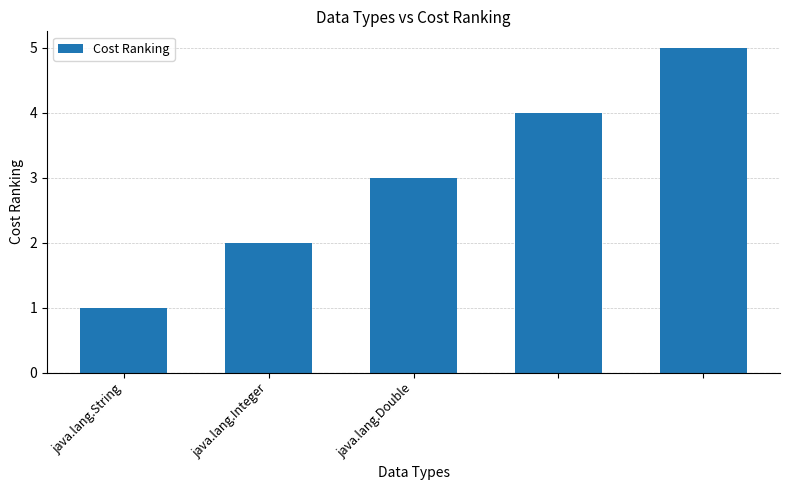

What is the greatest value displayed?

5